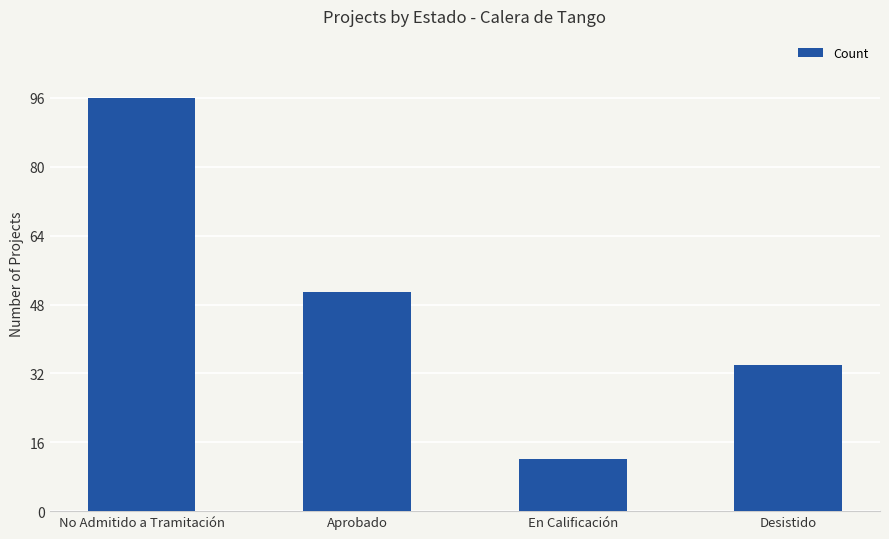

Reading left to right, list all the values displayed in this chart.

No Admitido a Tramitación=96	Aprobado=51	En Calificación=12	Desistido=34